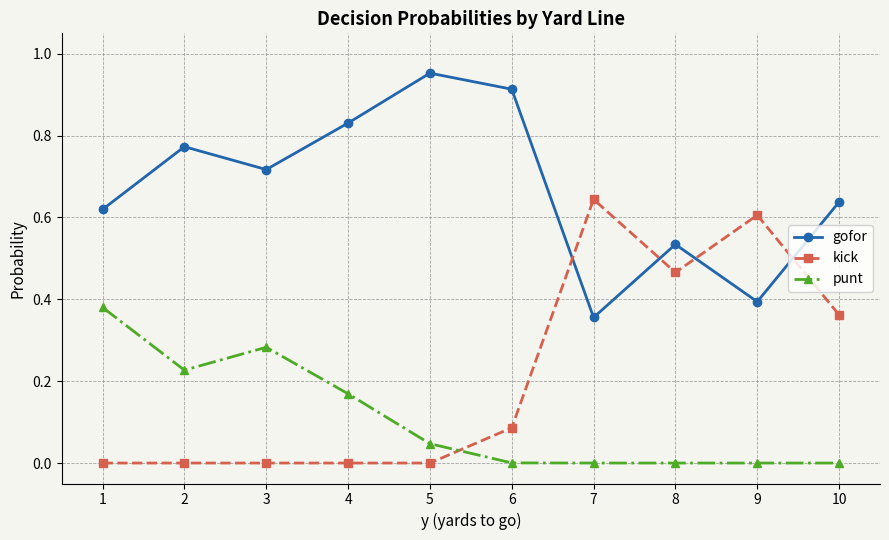

Rank the series by their maximum value, from highest to lowest.

gofor, kick, punt